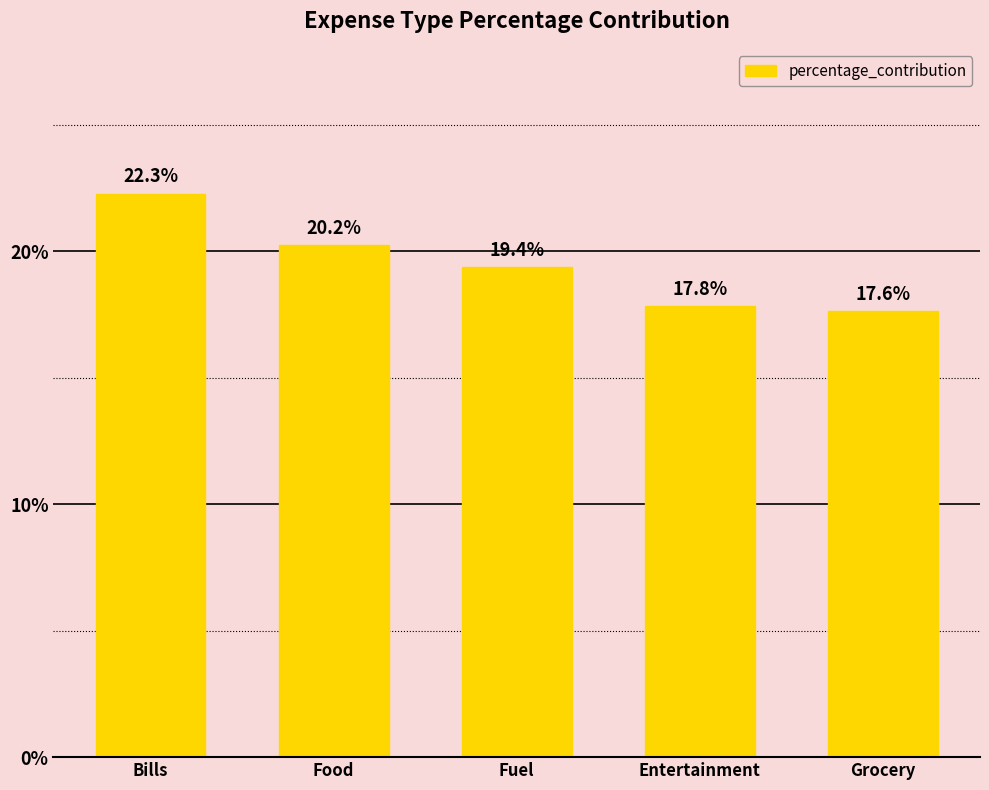

What position from the left is Grocery?

5